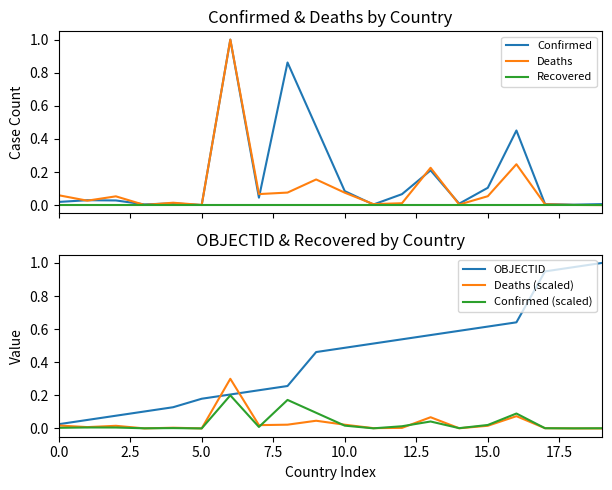

What are all the series names shown in the legend?

Confirmed, Deaths, Recovered, OBJECTID, Deaths (scaled), Confirmed (scaled)